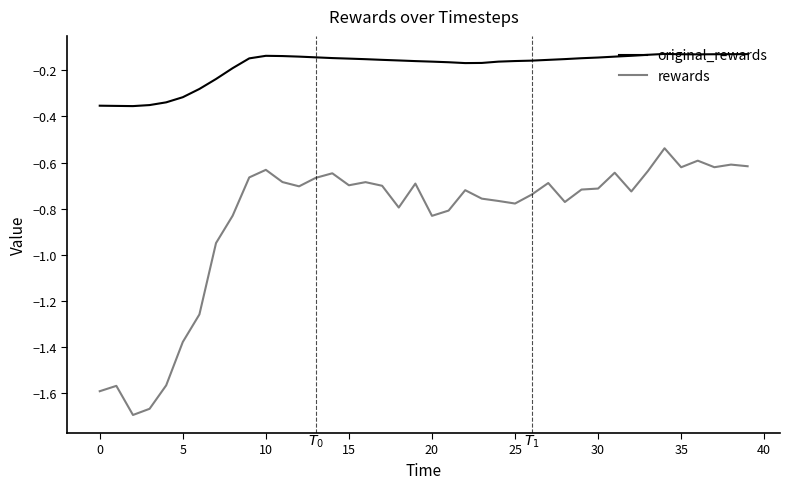

Rank the series by their maximum value, from lowest to highest.

rewards, original_rewards